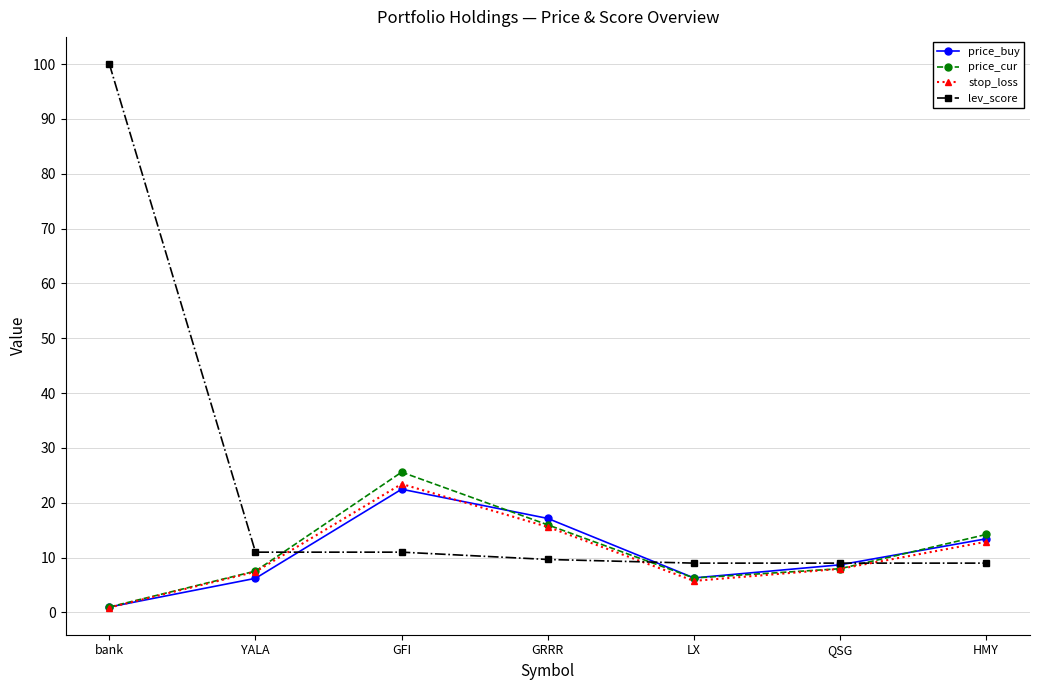

Which label corresponds to the smallest value in the chart?

bank